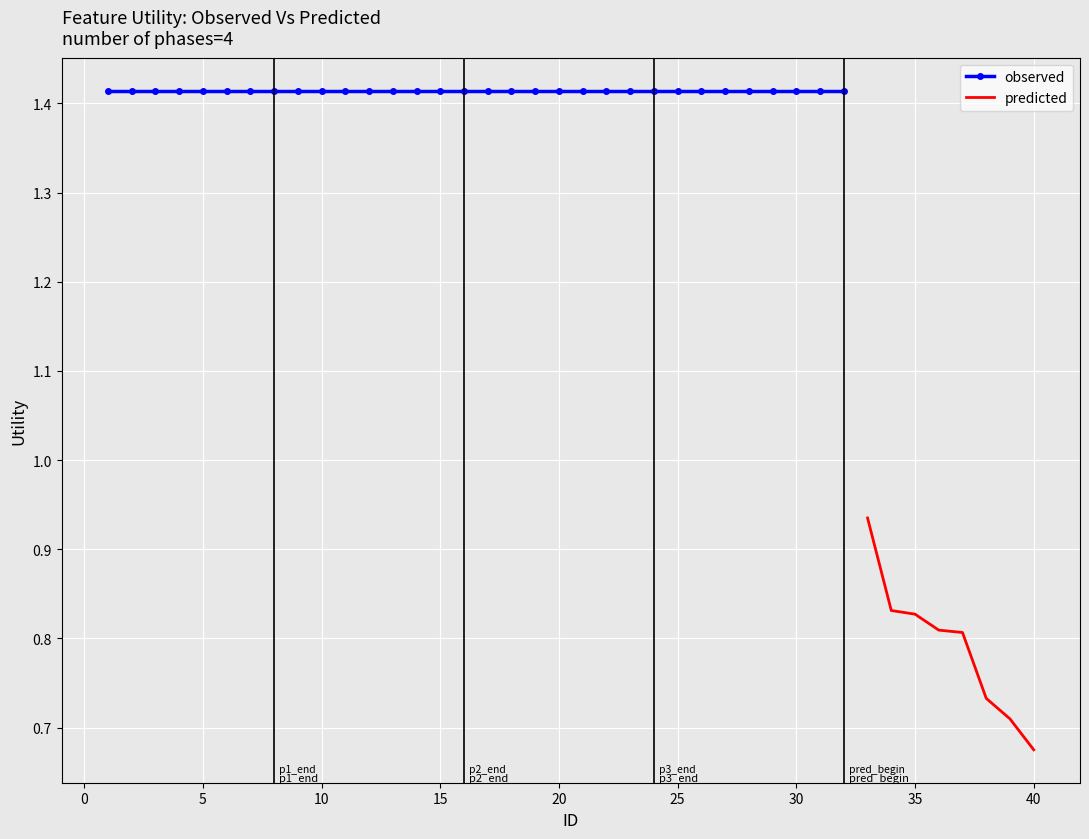

What is the sum of all values?

51.6